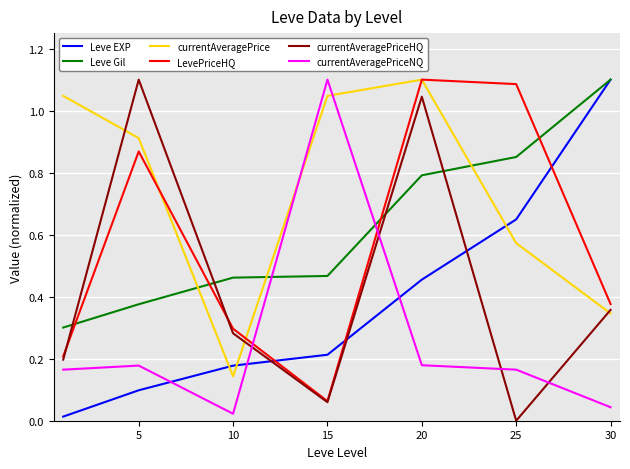

Which series has the largest total across all categories?

currentAveragePrice